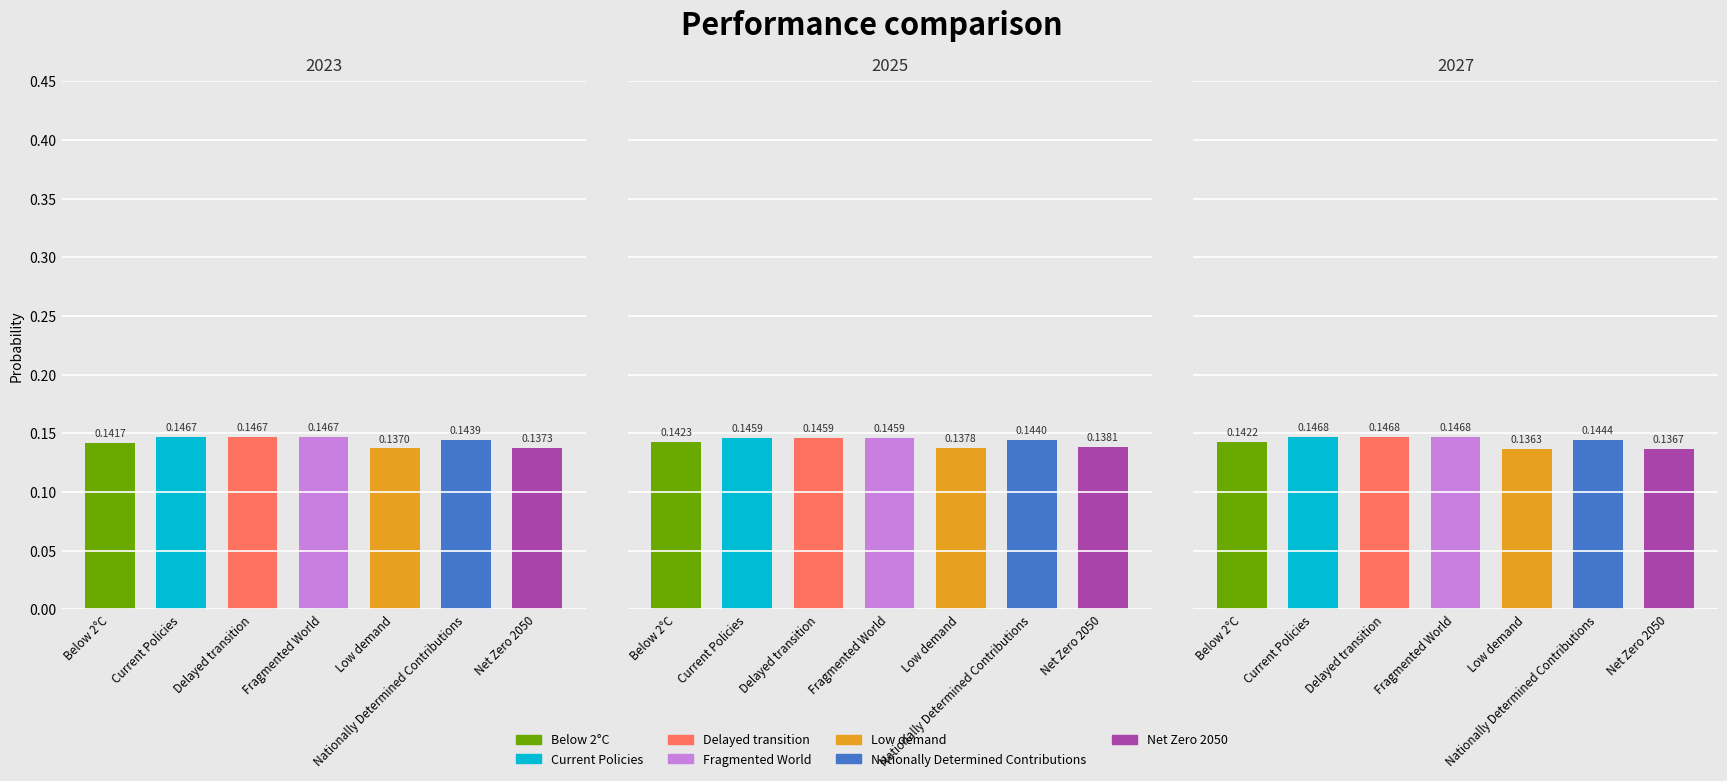

True or false: 2027 has a value of 0.1 at Nationally Determined Contributions.

True